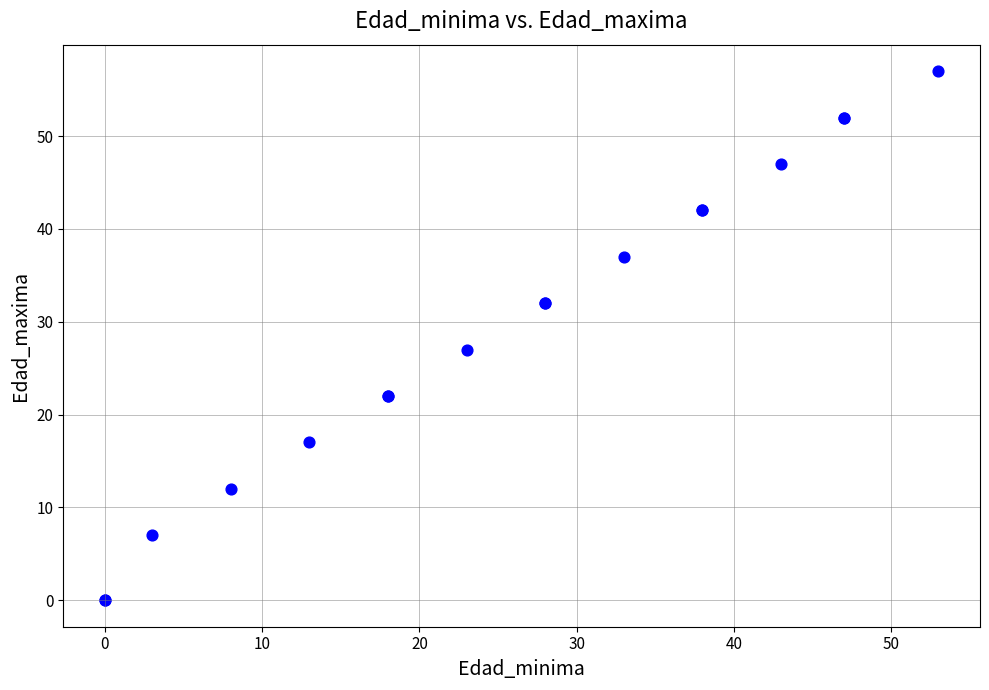

What Y value in the scatter plot is closest to 28?

27